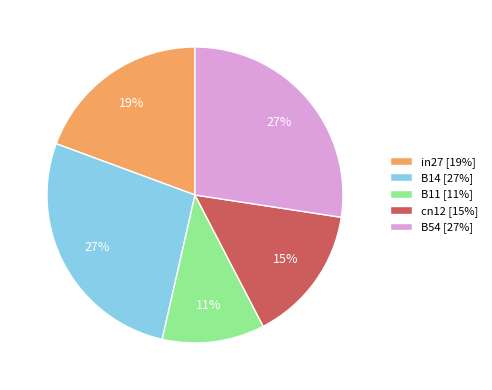

How many segments does this pie chart have?

5